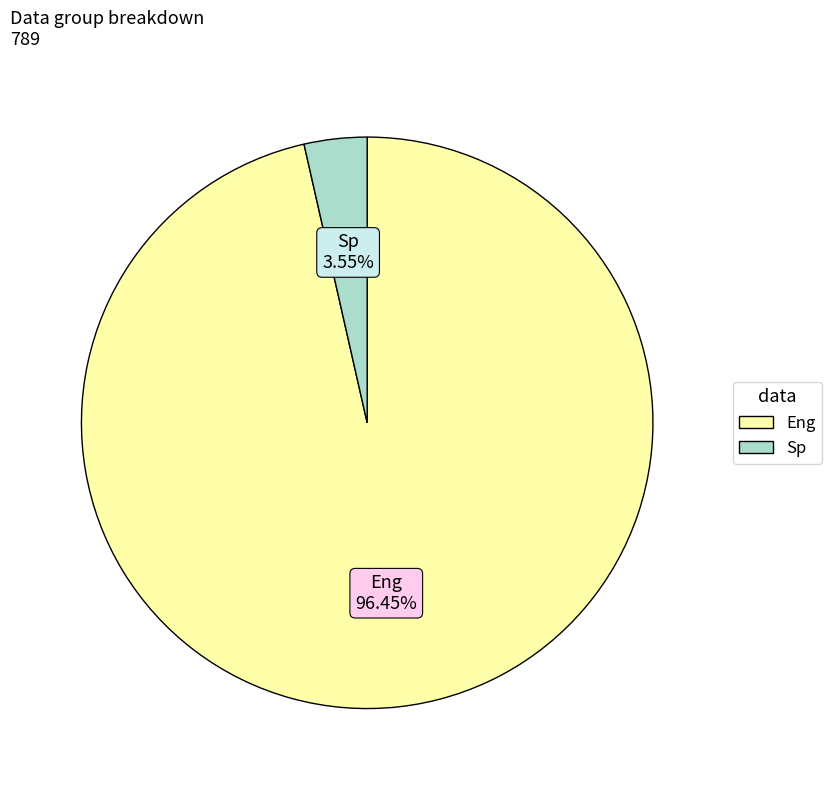

Is it true that Eng is 96% of the pie?

True